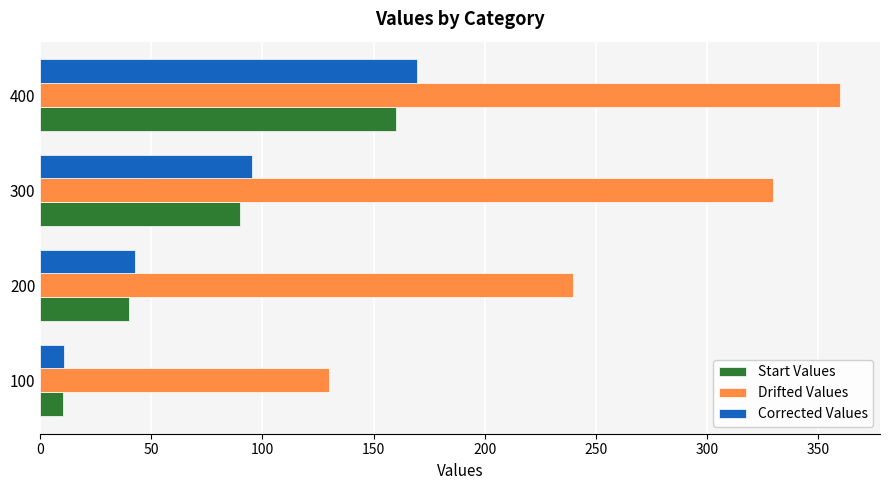

What are all the series names shown in the legend?

Start Values, Drifted Values, Corrected Values